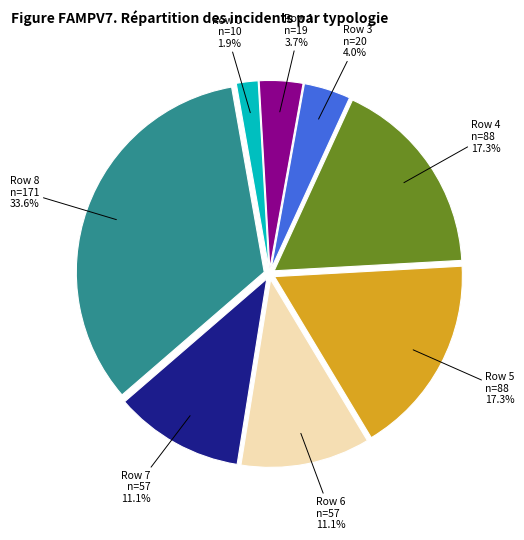

Does any single category account for the majority?

No